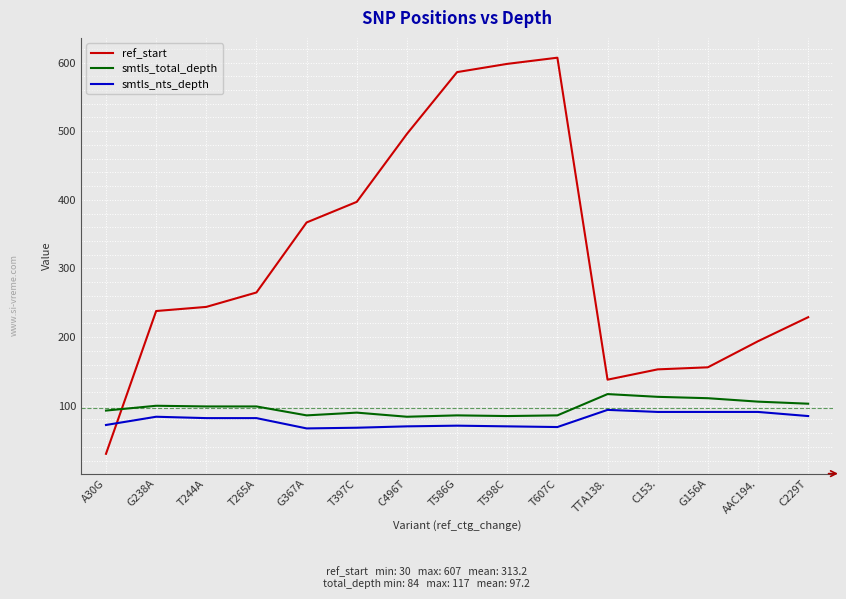

Is the value of ref_start at C496T greater than the value of smtls_total_depth at G156A?

Yes